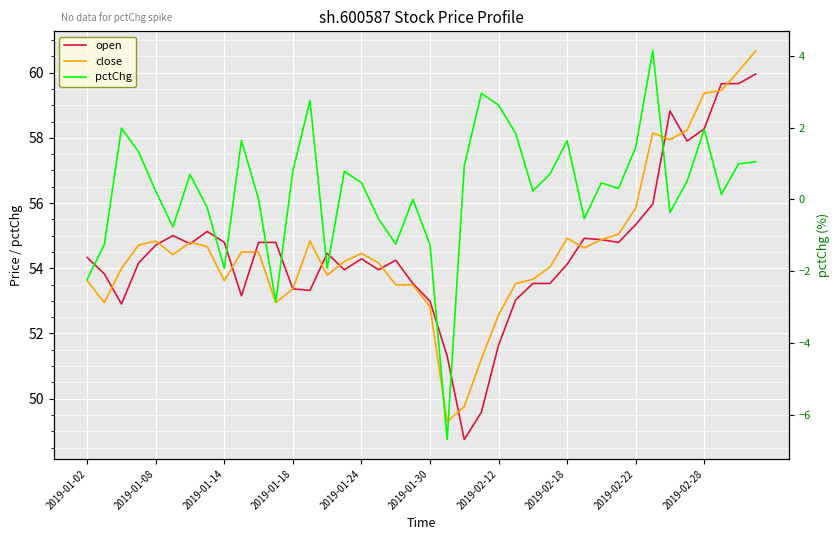

Does the chart display data point markers on the line(s)?

No